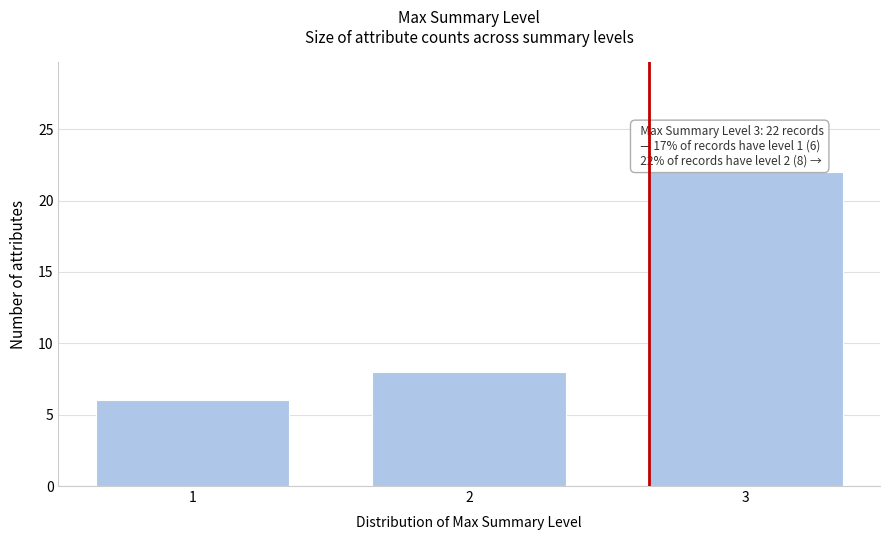

Reading left to right, what are all the values shown in this chart?

6	8	22